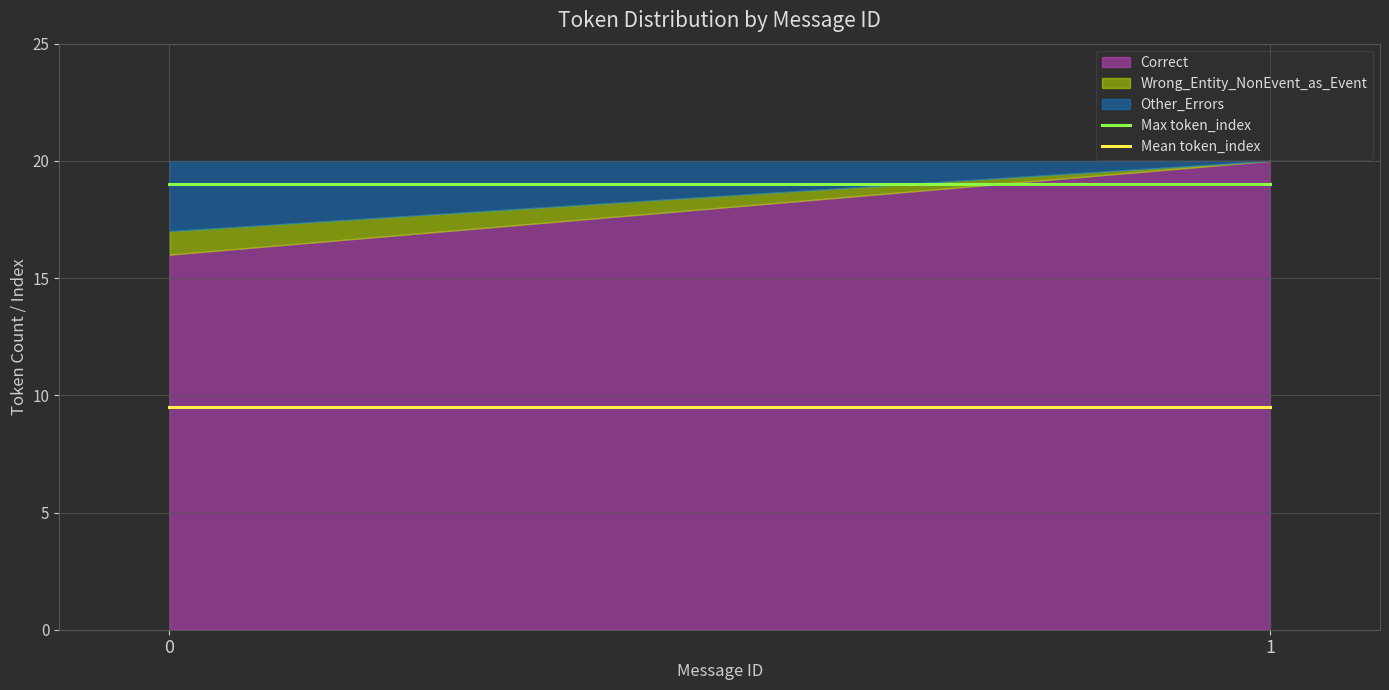

True or false: Correct has a value of 21 at 0.

False